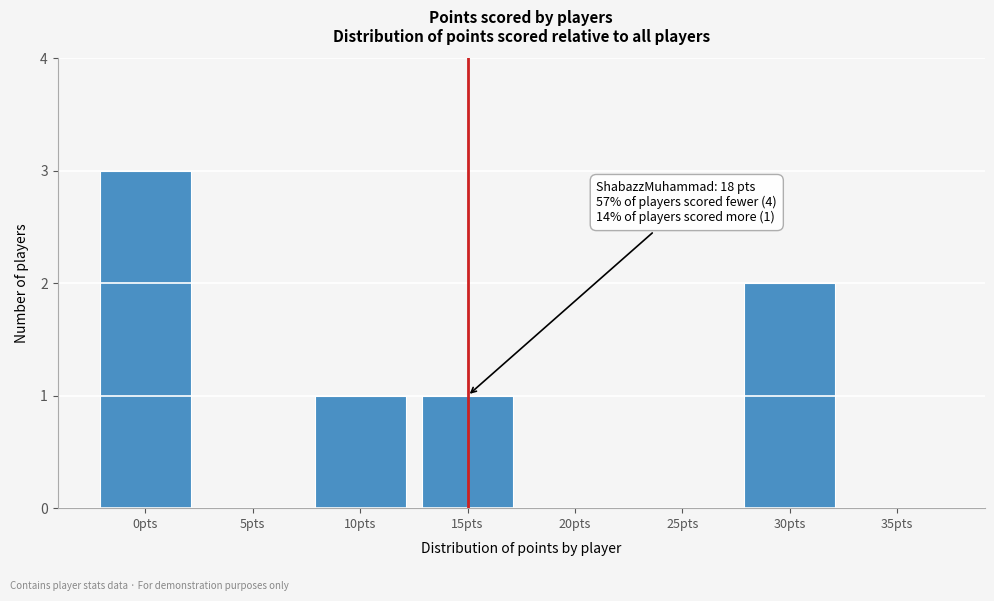

Reading left to right, extract all data points from this chart.

0pts=3	5pts=0	10pts=1	15pts=1	20pts=0	25pts=0	30pts=2	35pts=0